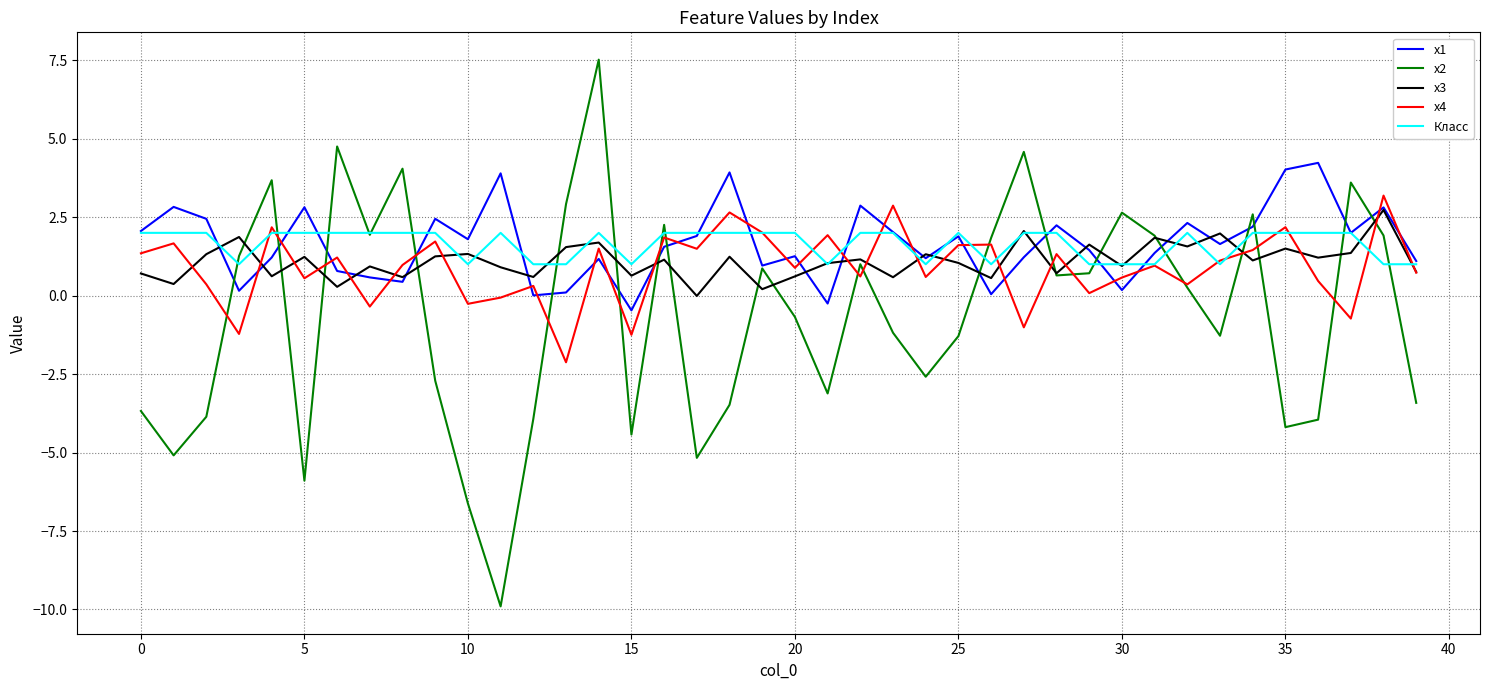

Which series has the largest range (max minus min)?

x2